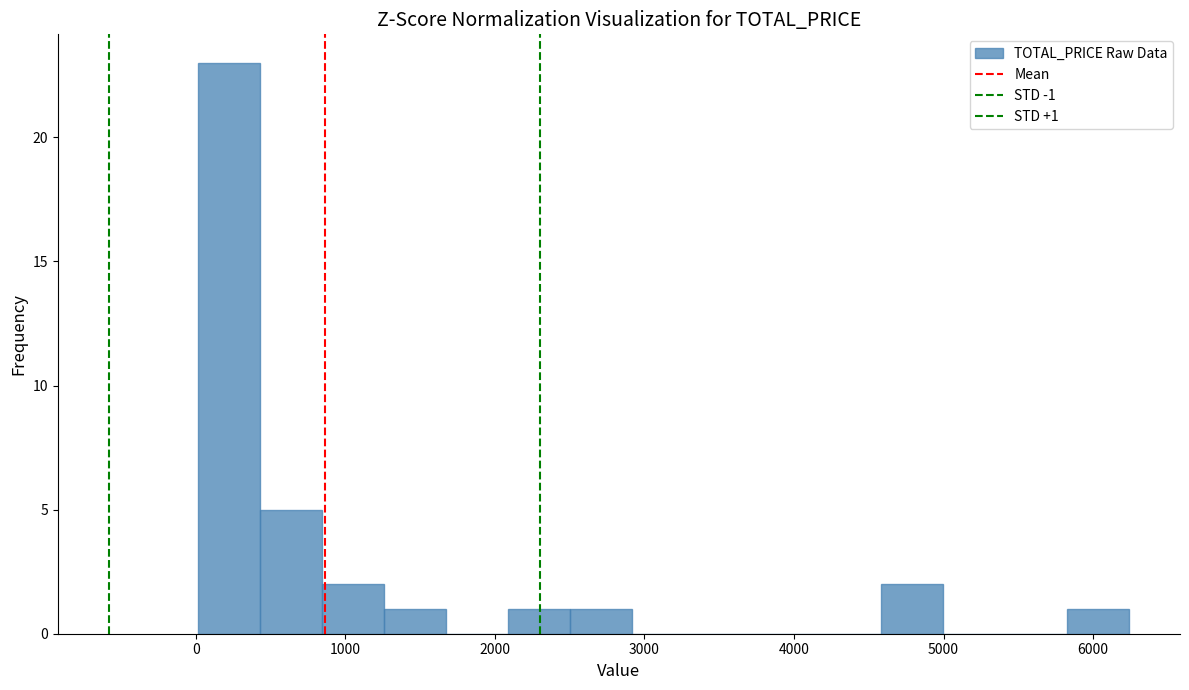

Which range on the x-axis has the tallest bar?

0 to 400